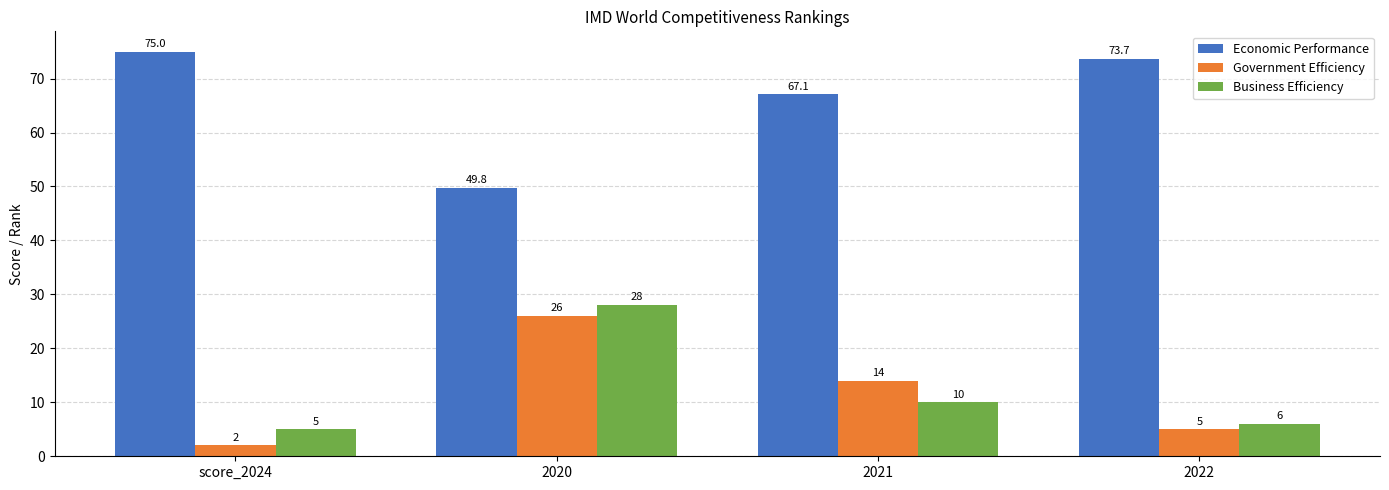

What is the label of the 3rd bar from the left?

2021